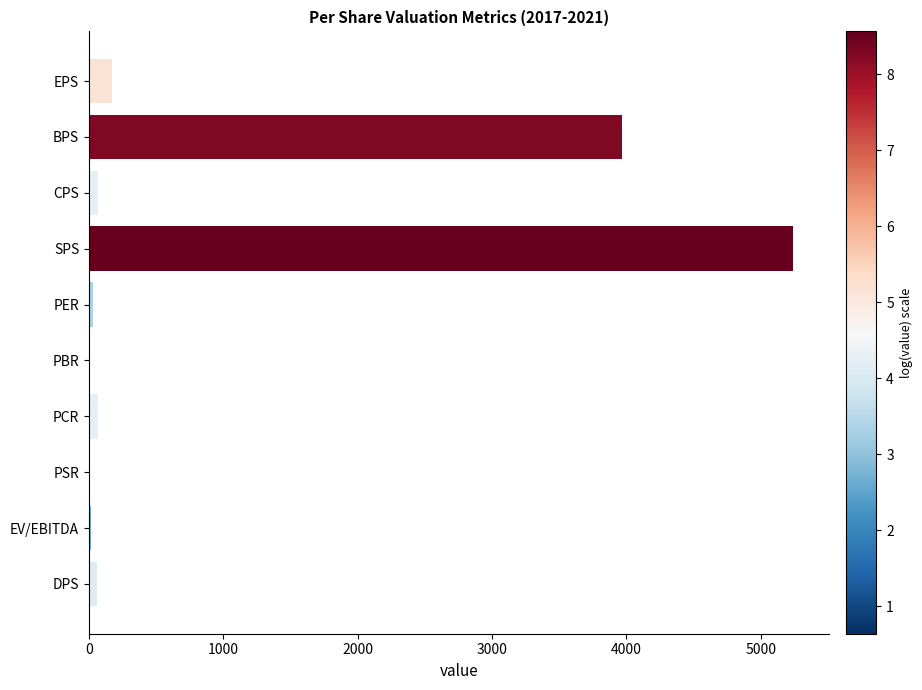

How many distinct data groups are displayed?

1